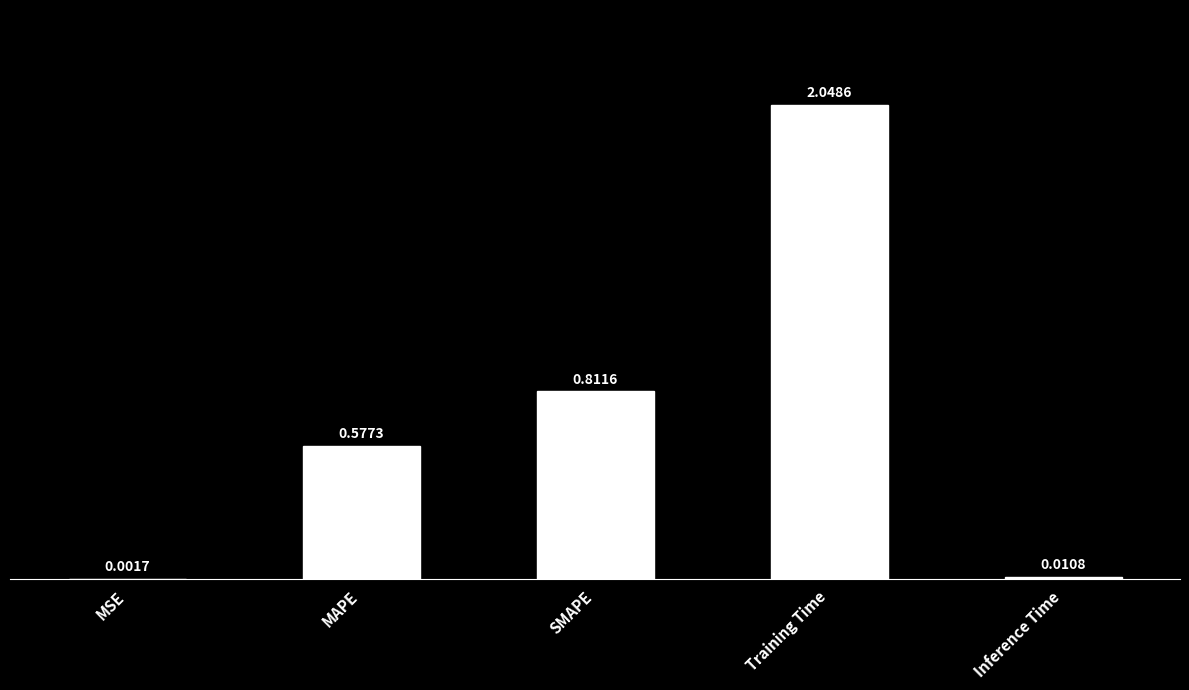

At which category does the chart reach its peak across all series?

Training Time